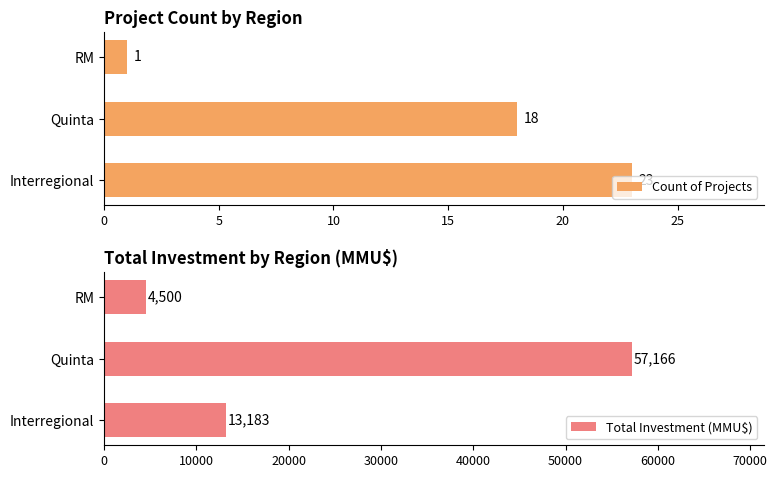

How many values in the Count of Projects series exceed 18?

1